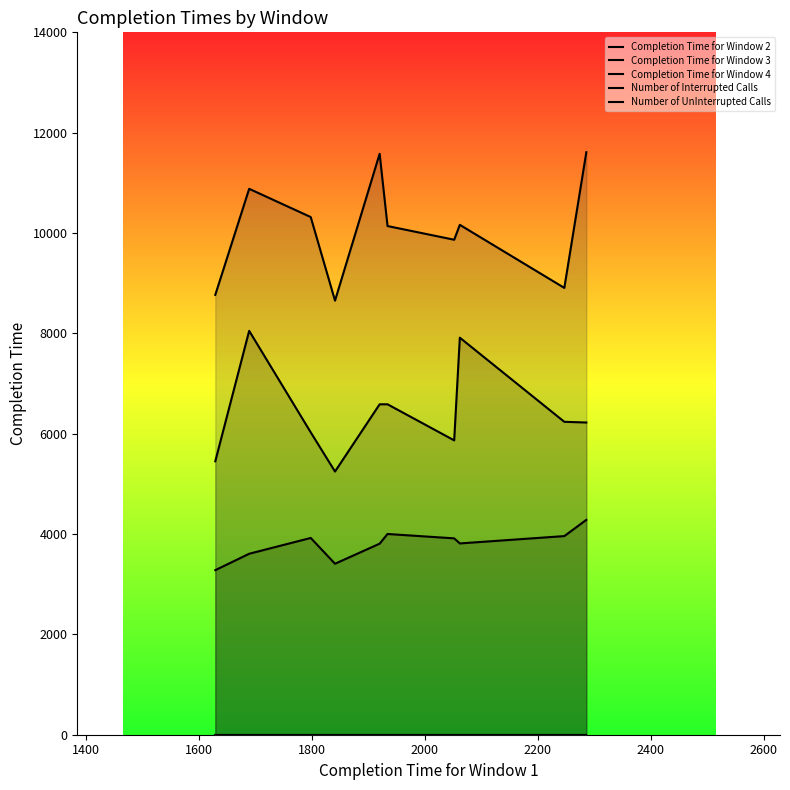

At 2600, list the series in order from smallest to largest.

Number of UnInterrupted Calls, Number of Interrupted Calls, Completion Time for Window 2, Completion Time for Window 3, Completion Time for Window 4